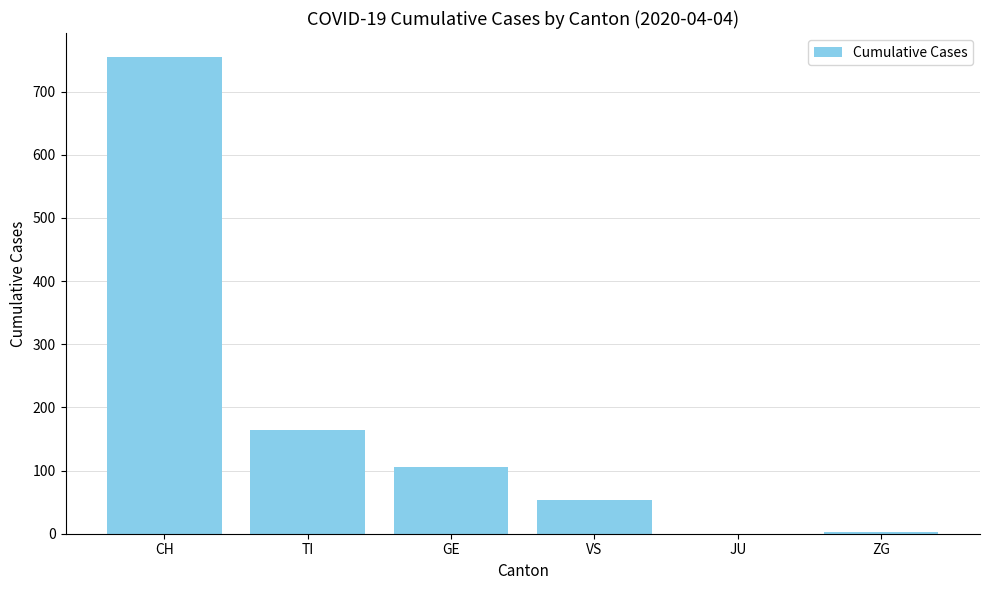

What is the sum of all values?

1081